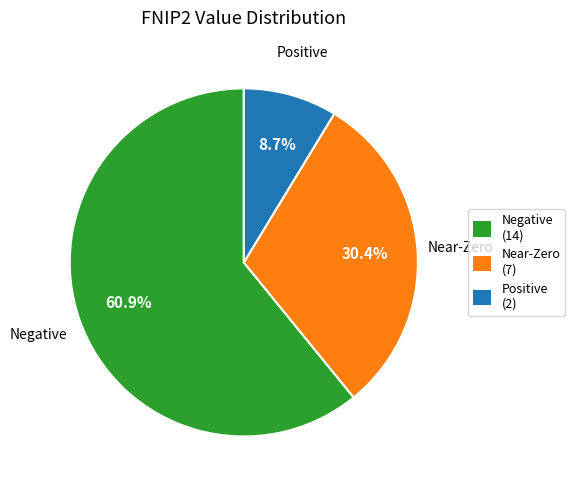

Combined, what portion of the pie is Near-Zero and Negative?

91.3%